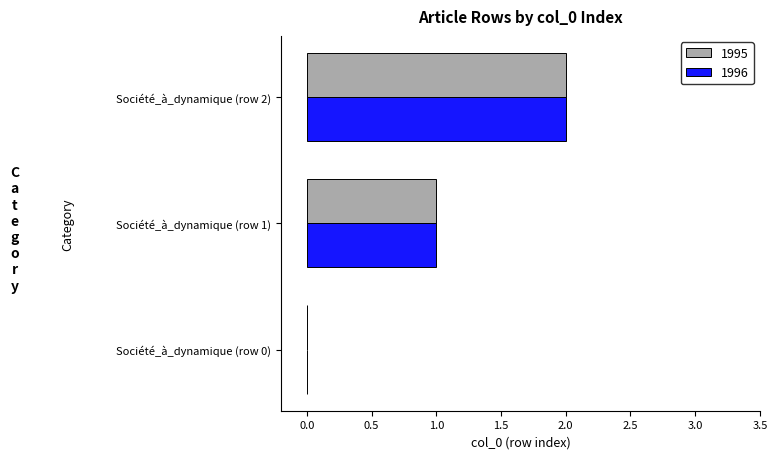

What is the total value across all series at Société_à_dynamique (row 2)?

4